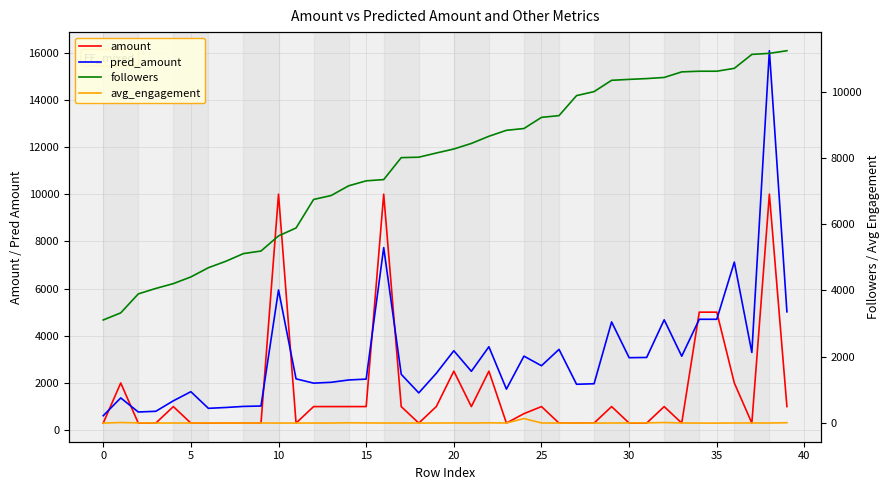

What is the total value across all series at 32?

16119.5